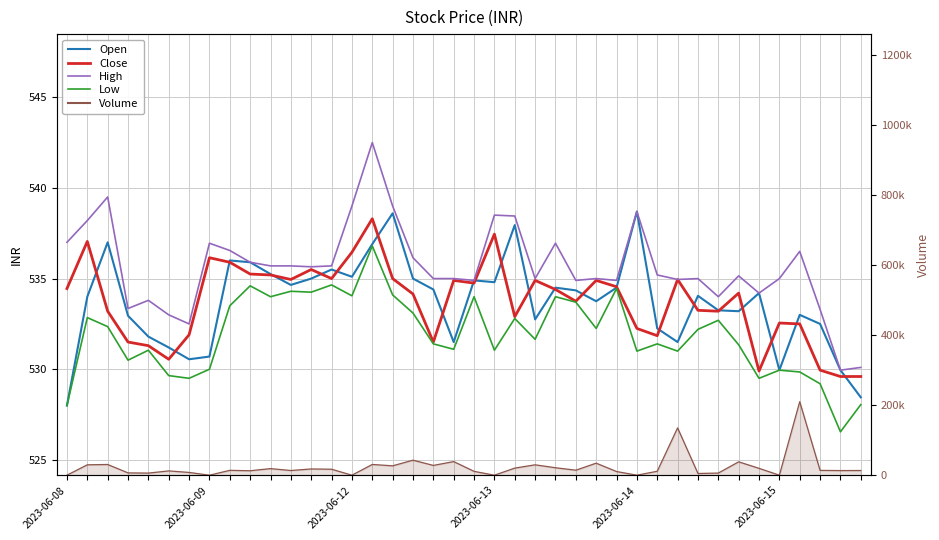

Reading left to right, extract all data points from this chart.

Open: 528.0	534.0	537.0	533.0	531.8	531.2	530.5	530.7	536.0	535.9	535.2	534.6	535.0	535.5	535.1	536.9	538.6	535.0	534.4	531.5	534.9	534.8	538.0	532.8	534.5	534.4	533.8	534.5	538.7	532.2	531.5	534.0	533.2	533.2	534.2	530.0	533.0	532.5	530.0	528.5
Close: 534.5	537.0	533.2	531.5	531.3	530.5	531.9	536.1	535.9	535.2	535.2	535.0	535.5	535.0	536.5	538.3	535.0	534.1	531.5	534.9	534.8	537.5	532.9	534.9	534.4	533.8	534.9	534.5	532.2	531.9	535.0	533.2	533.2	534.2	529.9	532.5	532.5	530.0	529.6	529.6
High: 537.0	538.2	539.5	533.4	533.8	533.0	532.5	537.0	536.5	535.9	535.7	535.7	535.6	535.7	539.0	542.5	539.0	536.1	535.0	535.0	534.9	538.5	538.5	535.0	537.0	534.9	535.0	534.9	538.7	535.2	535.0	535.0	534.0	535.1	534.2	535.0	536.5	533.3	530.0	530.1
Low: 528.0	532.9	532.4	530.5	531.0	529.6	529.5	530.0	533.5	534.6	534.0	534.3	534.2	534.6	534.0	536.8	534.1	533.1	531.4	531.1	534.0	531.0	532.8	531.6	534.0	533.7	532.2	534.5	531.0	531.4	531.0	532.2	532.7	531.4	529.5	530.0	529.9	529.2	526.5	528.0
Volume: 0.0	29654.0	30554.0	6577.0	6018.0	12255.0	7916.0	0.0	13851.0	12717.0	18780.0	13361.0	17824.0	17046.0	0.0	30615.0	26745.0	42883.0	27931.0	38852.0	11006.0	0.0	20207.0	29619.0	21279.0	14293.0	34303.0	10483.0	0.0	11242.0	135048.0	4873.0	6080.0	38155.0	19591.0	0.0	209780.0	13705.0	13232.0	13387.0